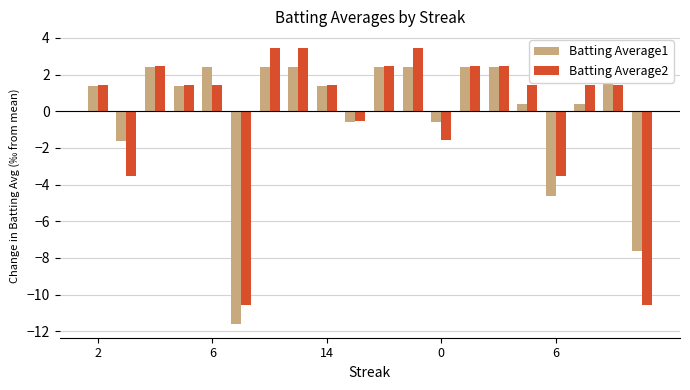

Reading left to right, what are all the values shown in this chart?

Batting Average1: 1.4	-1.6	2.4	1.4	2.4	-11.6	2.4	2.4	1.4	-0.6	2.4	2.4	-0.6	2.4	2.4	0.4	-4.6	0.4	2.4	-7.6
Batting Average2: 1.4	-3.5	2.5	1.4	1.4	-10.6	3.5	3.5	1.4	-0.6	2.5	3.5	-1.6	2.5	2.5	1.4	-3.5	1.4	1.4	-10.6